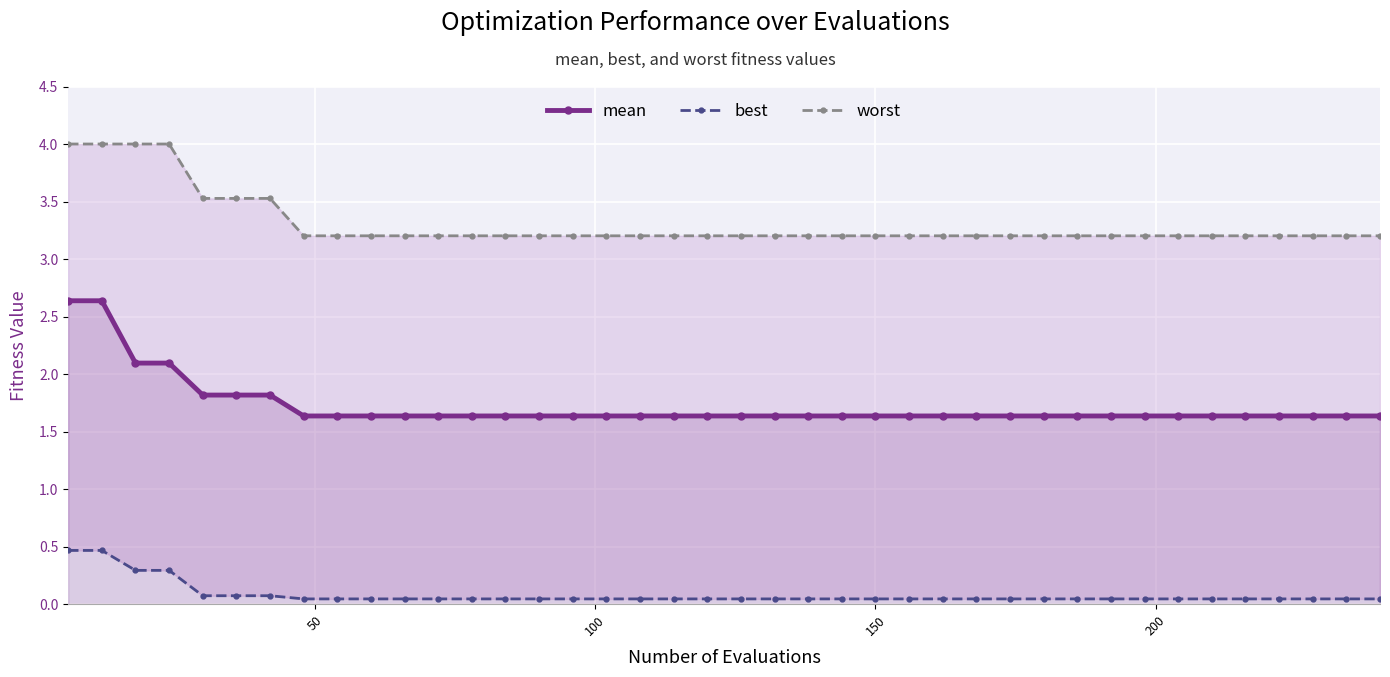

True or false: best and worst intersect in this chart.

False